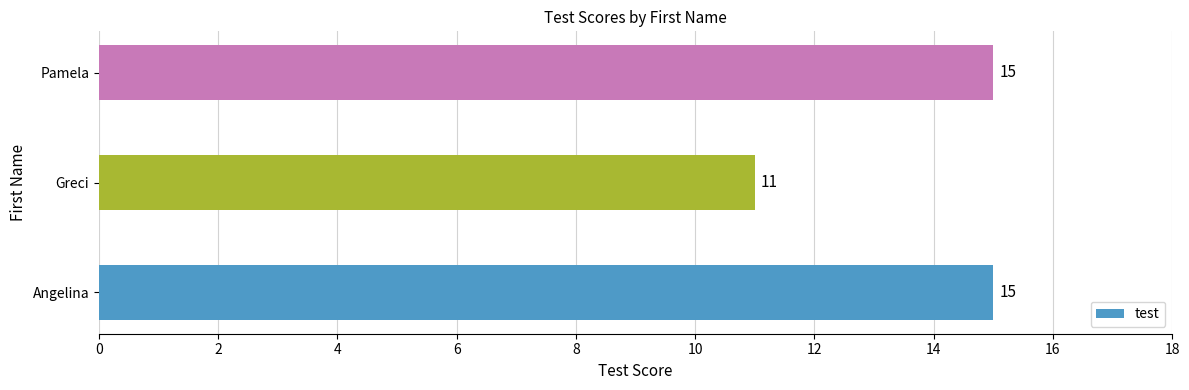

How many data points does each series have?

3